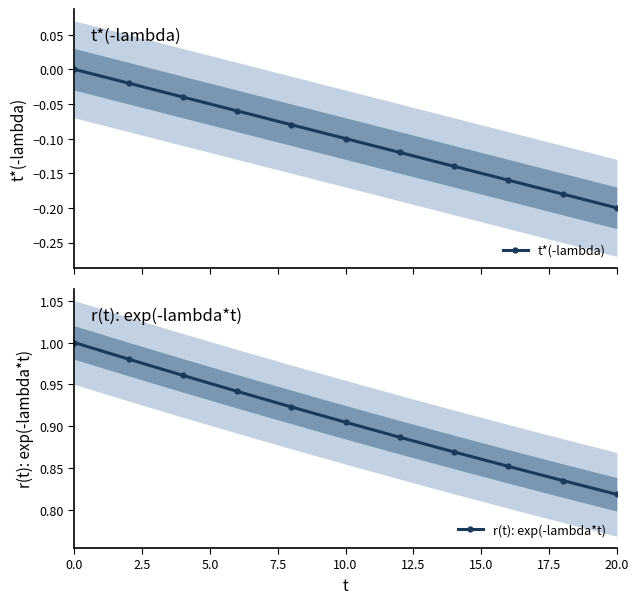

True or false: t*(-lambda) and r(t): exp(-lambda*t) cross at least once.

False